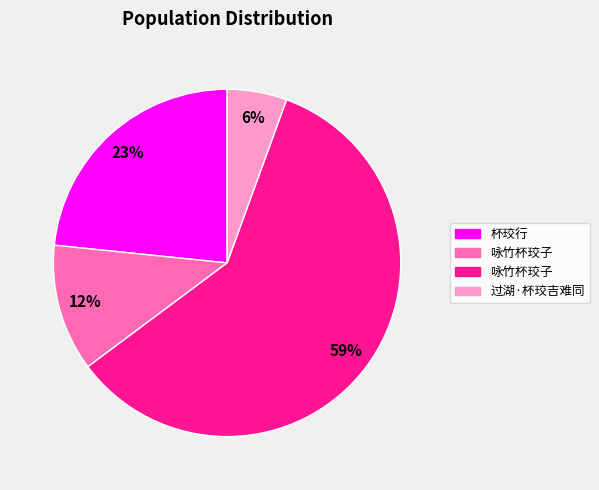

How many segments does this pie chart have?

4